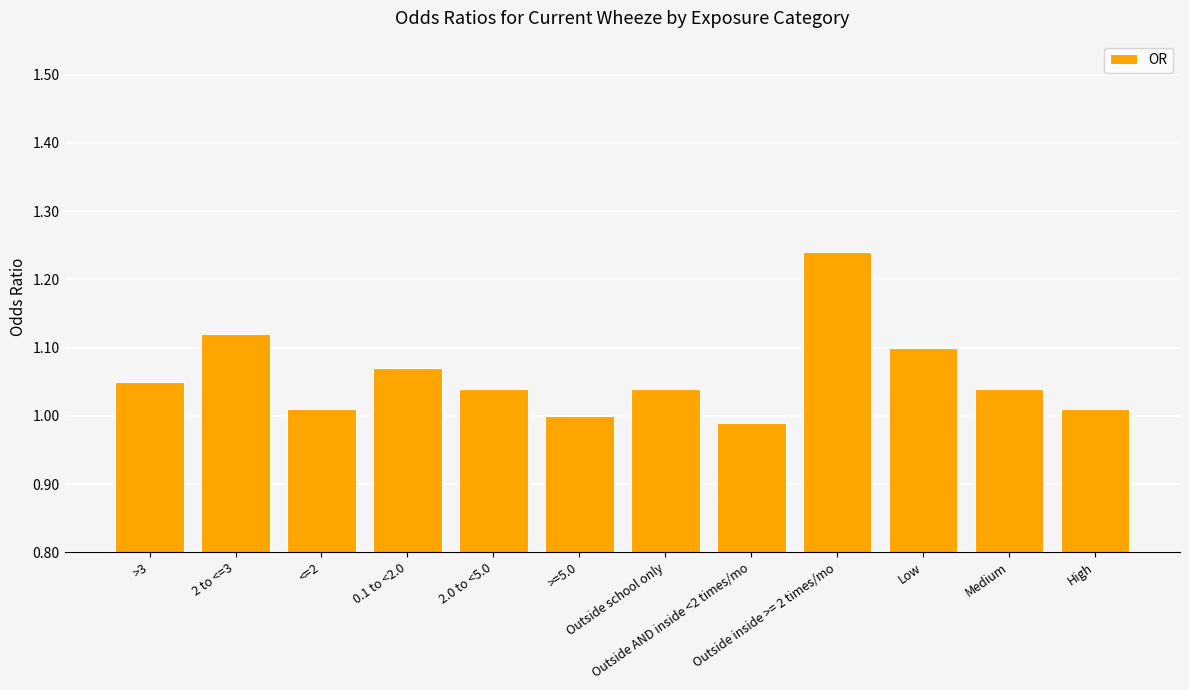

At which label is the value closest to 1?

>=5.0